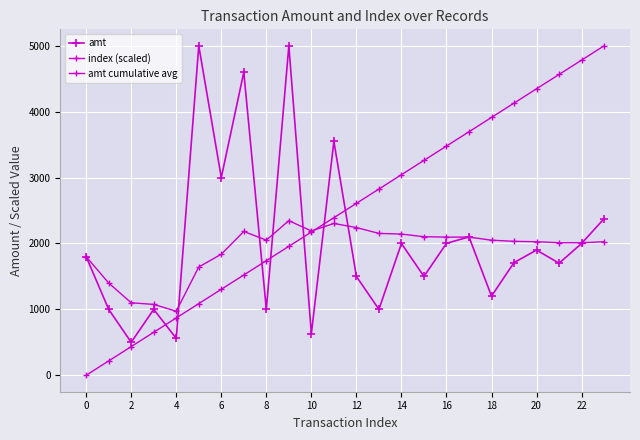

Which series has the largest total across all categories?

index (scaled)